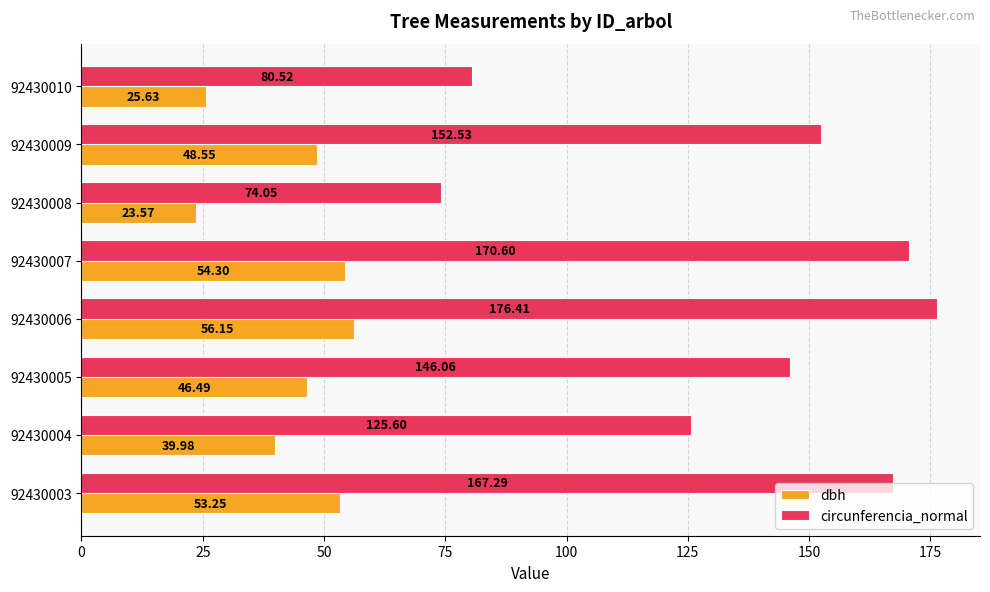

What is the difference between the maximum and minimum values in the circunferencia_normal series?

102.4